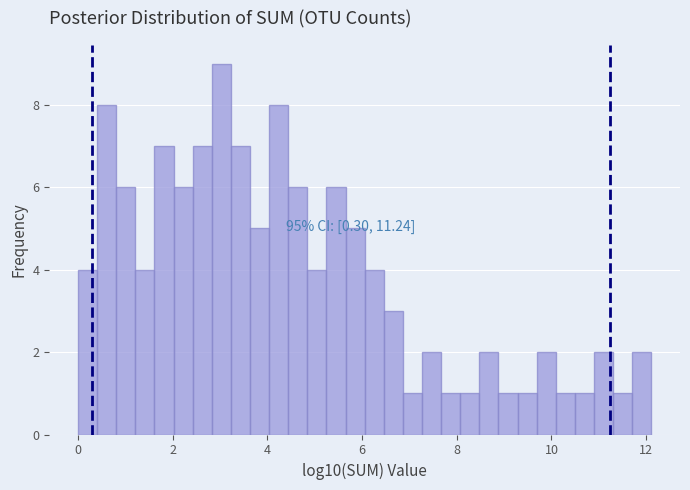

Read against the x-axis, roughly where is the centre of the tallest bar?

3.0